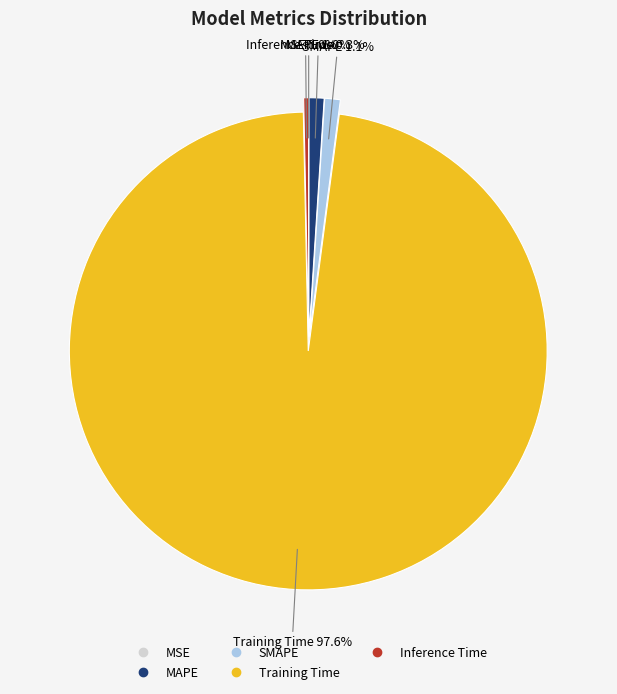

Which category has the biggest portion of the pie?

Training Time